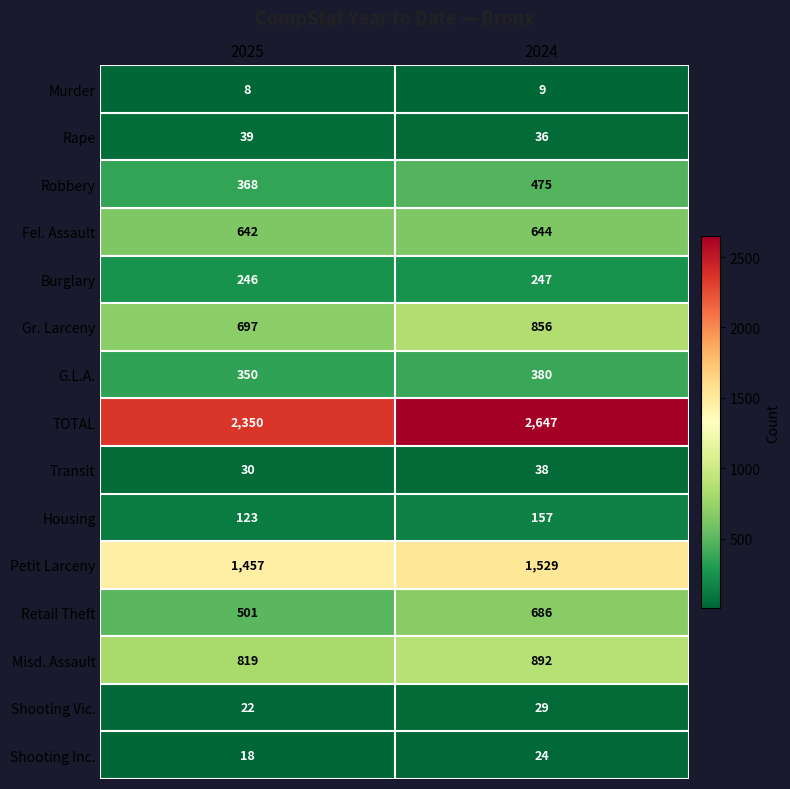

Count the number of data series in this chart.

15